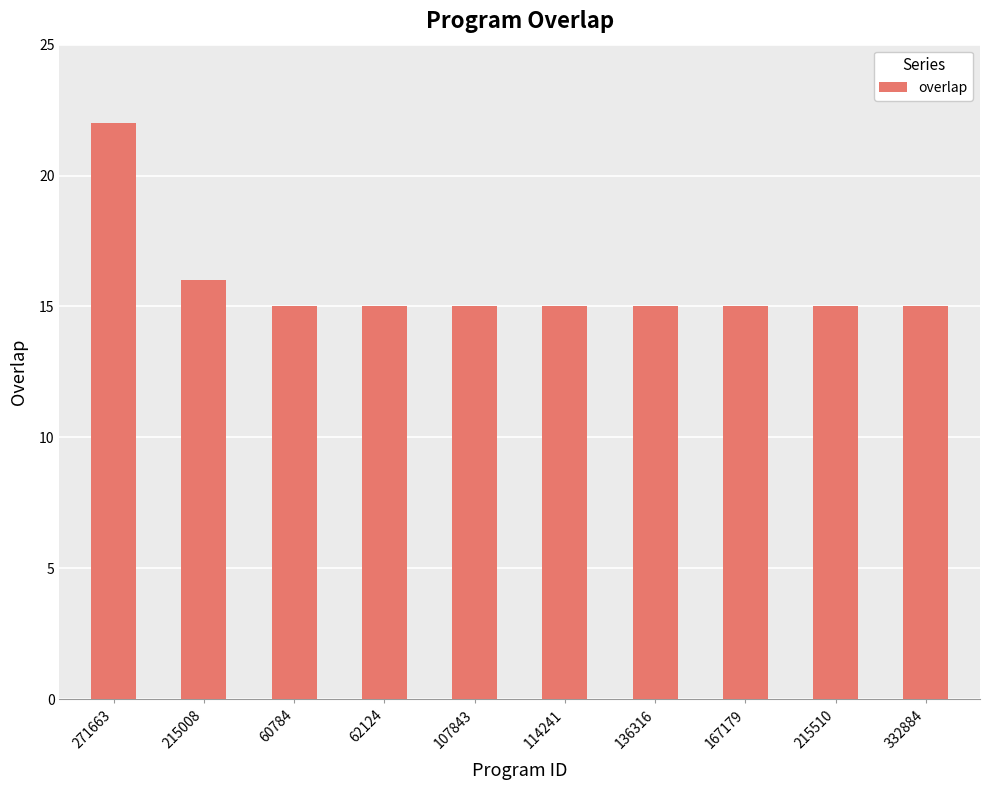

What is the label of the 4th bar from the right?

136316